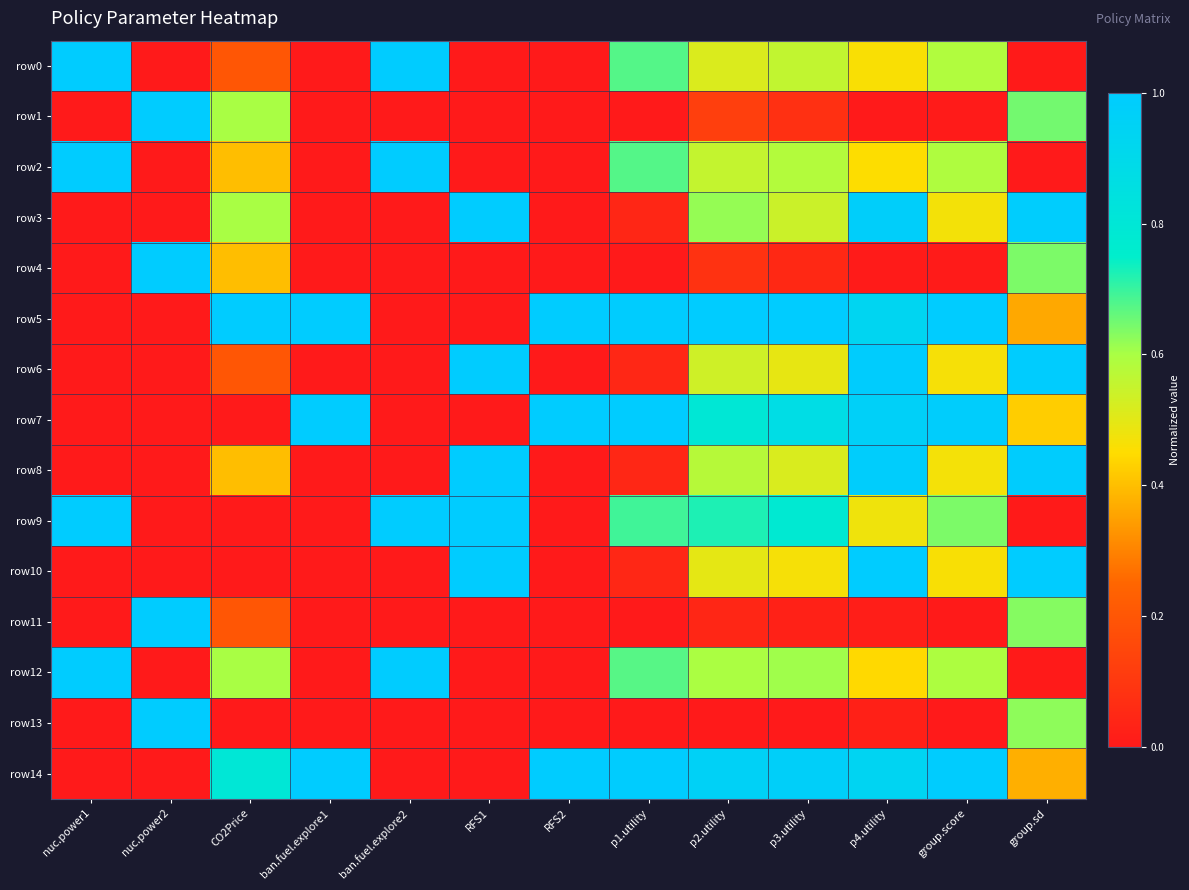

Rank the series by their maximum value, from lowest to highest.

row0, row1, row2, row3, row4, row5, row6, row7, row8, row9, row10, row11, row12, row13, row14